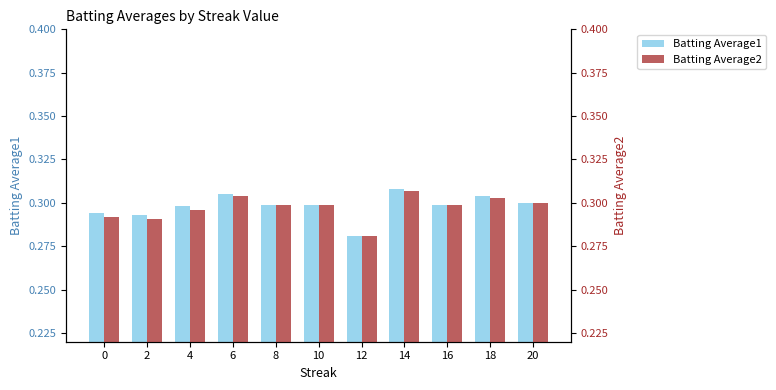

What are all the series names shown in the legend?

Batting Average1, Batting Average2